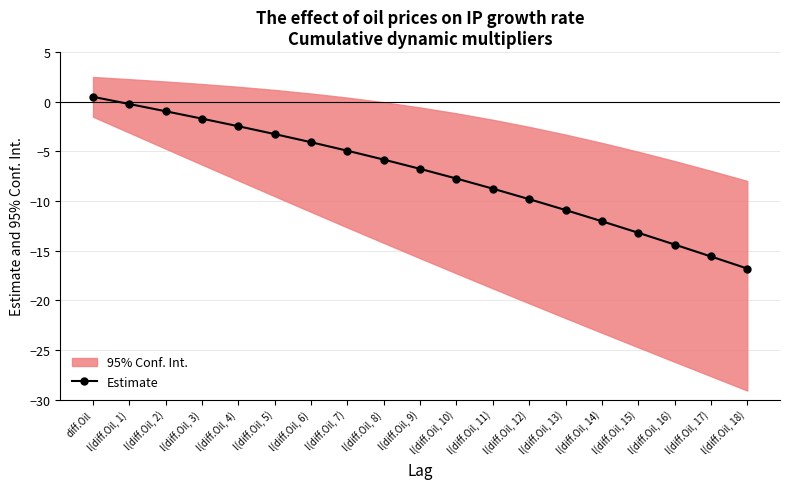

What is the change in value from l(diff.Oil, 3) to l(diff.Oil, 18)?

-15.1